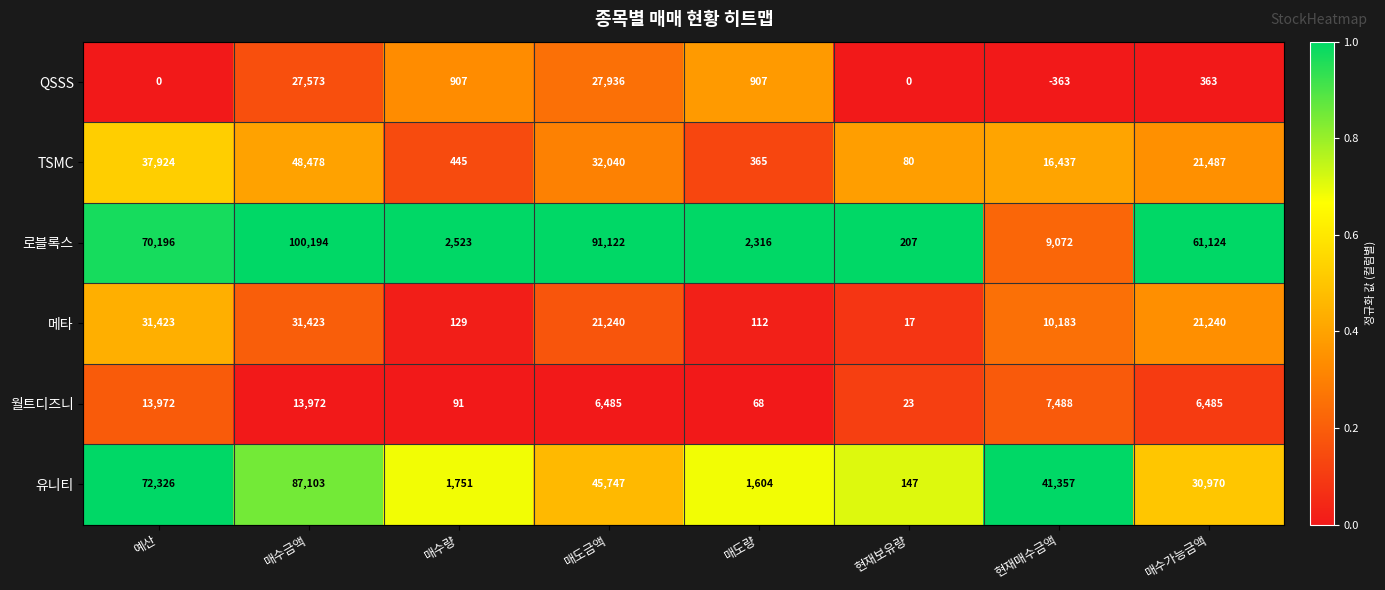

Rank the series by their maximum value, from lowest to highest.

월트디즈니, QSSS, 메타, TSMC, 유니티, 로블록스